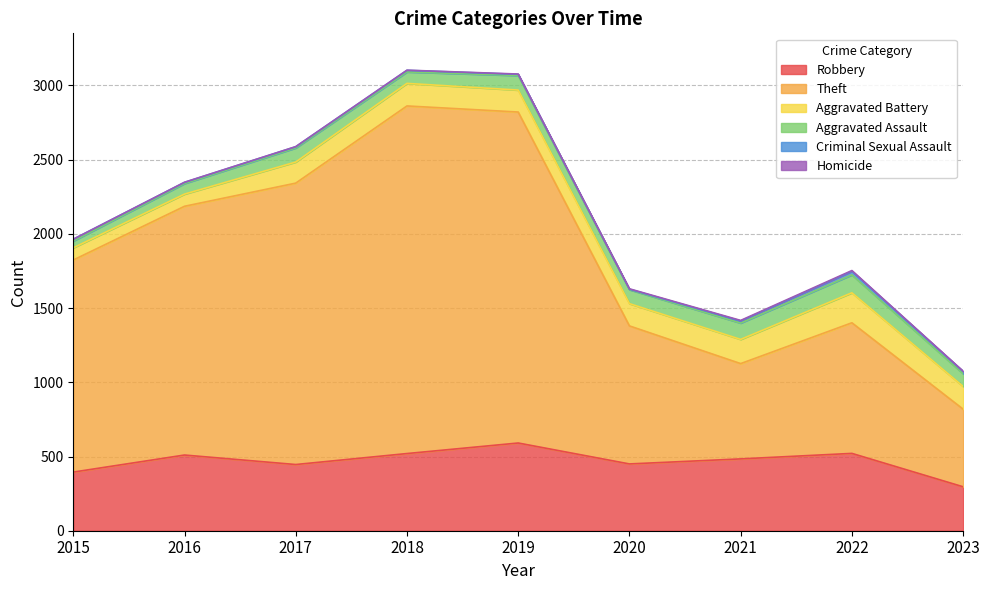

Where does the Robbery series first go above 484?

2016